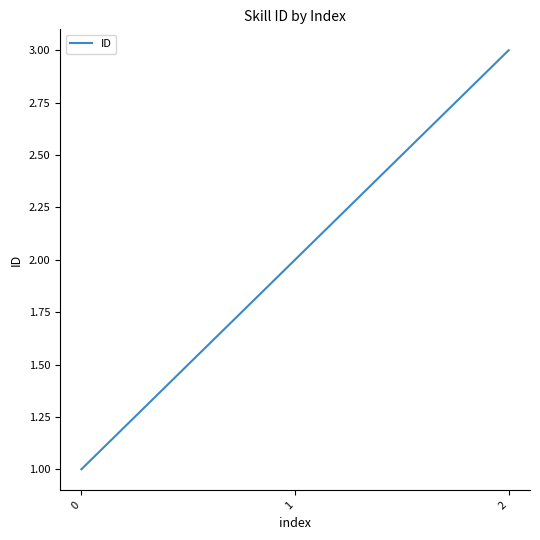

List the labels in order of value, smallest first.

0, 1, 2